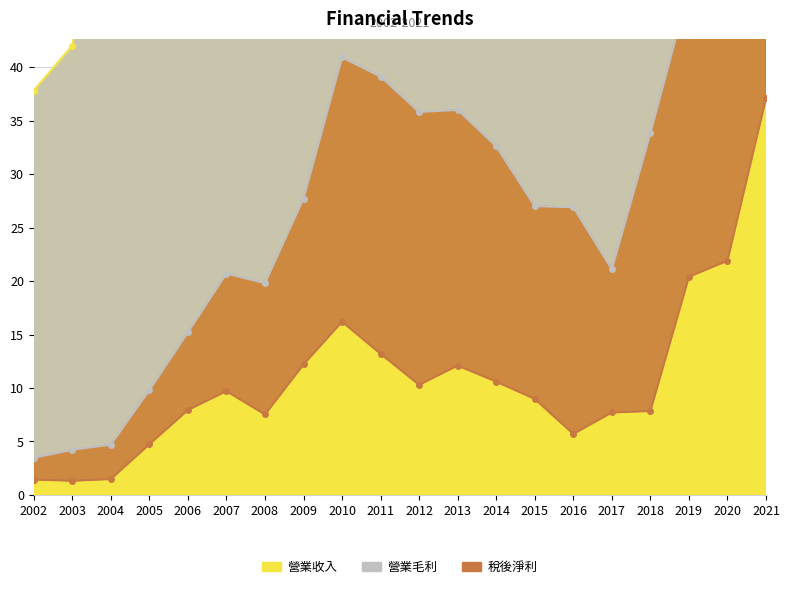

Rank the series by their maximum value, from highest to lowest.

營業收入, 營業毛利, 稅後淨利